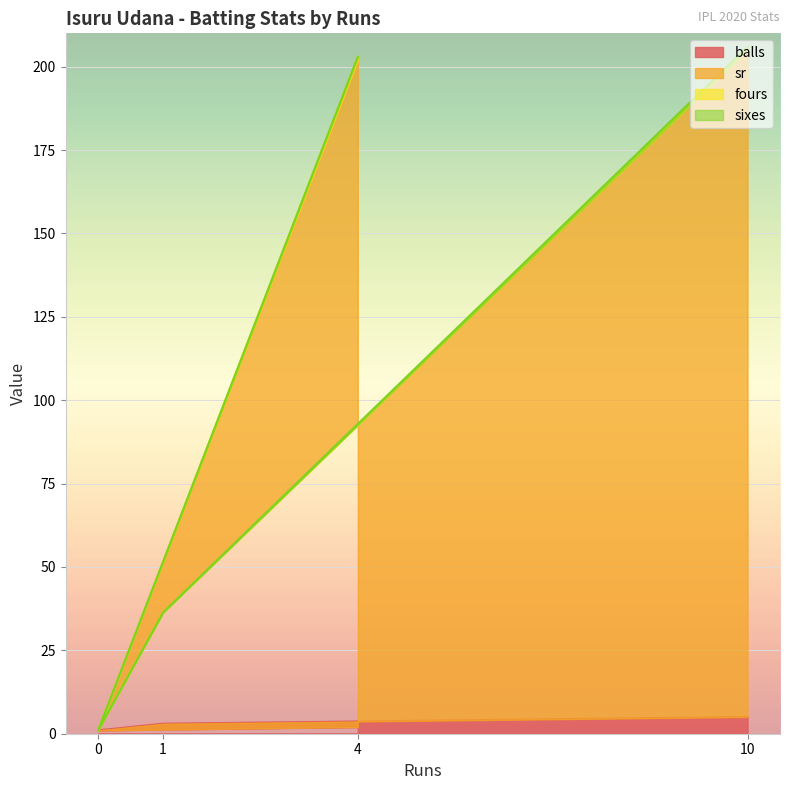

True or false: sr has a value of 205.0 at 10.

True